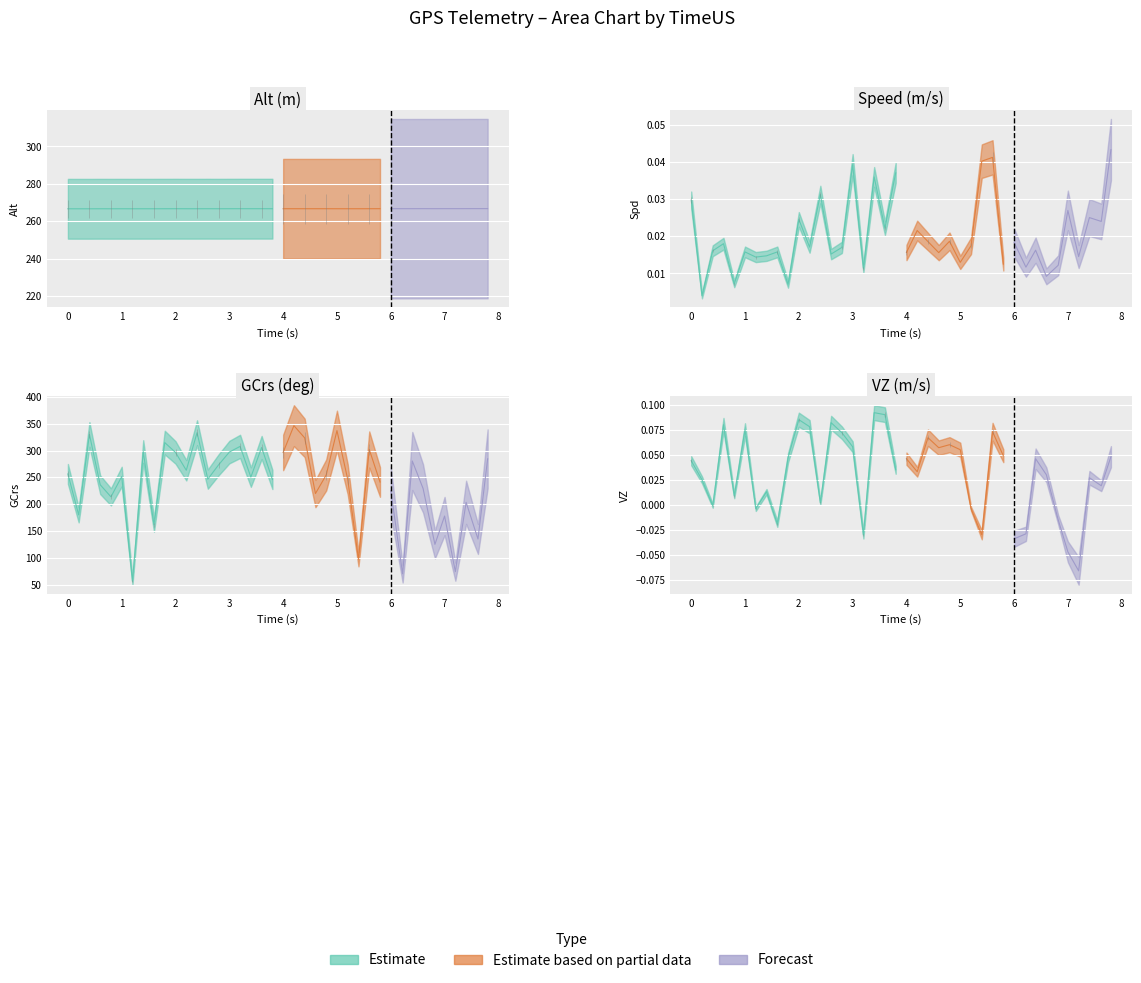

In Spd, how many points are higher than both neighbors (excluding endpoints)?

15